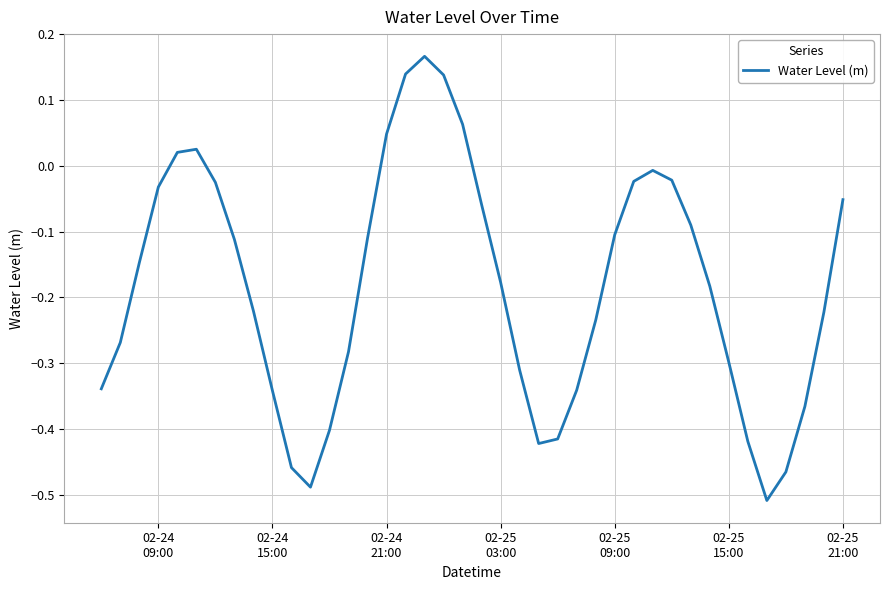

What is the difference between the maximum and minimum values?

0.7